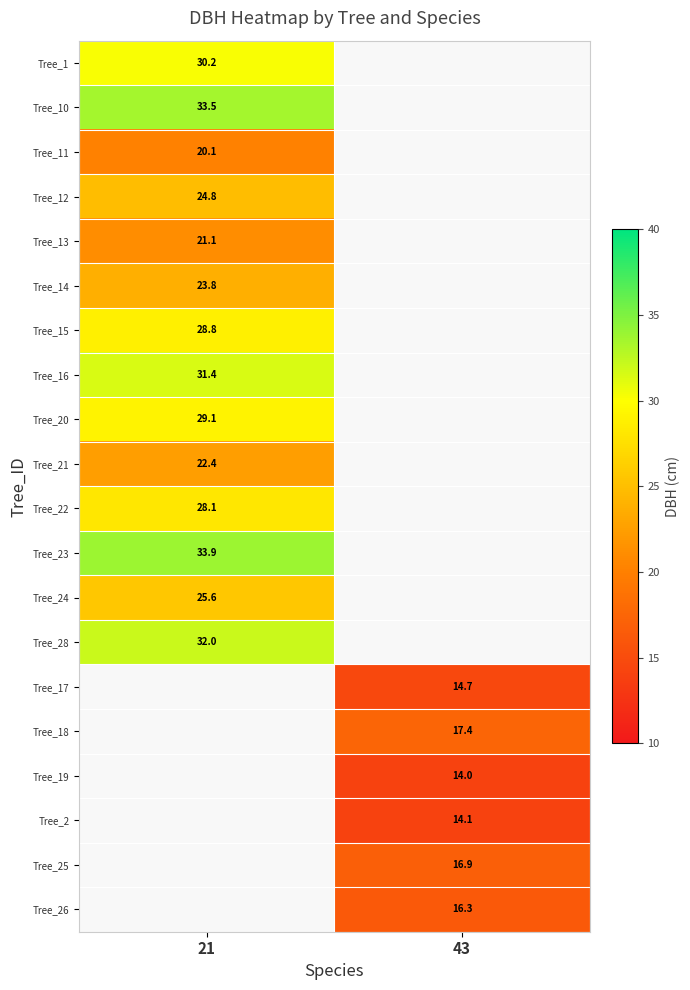

Is it true that Tree_14 equals 15.9 at 21?

False